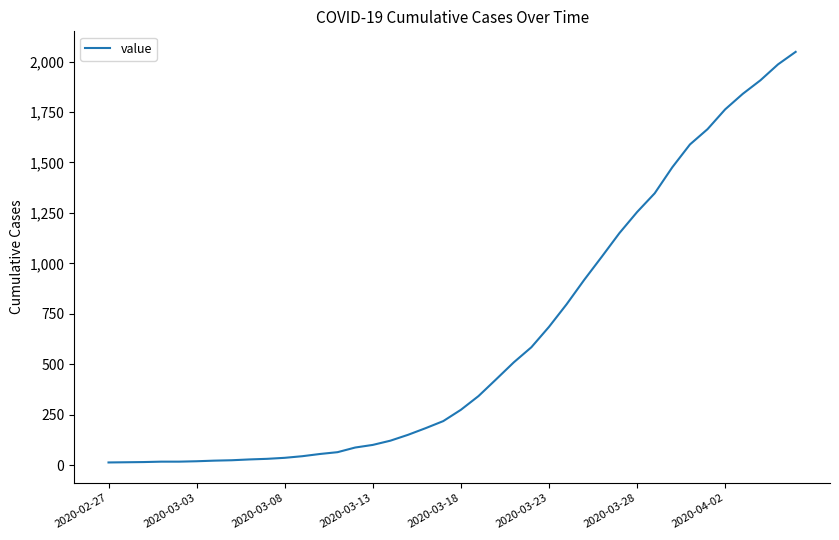

What is the difference between the maximum and minimum values?

2035